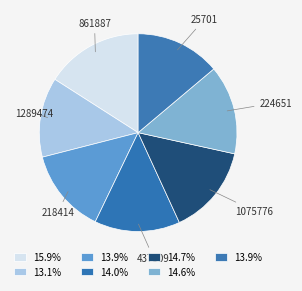

Which category has the biggest portion of the pie?

861887